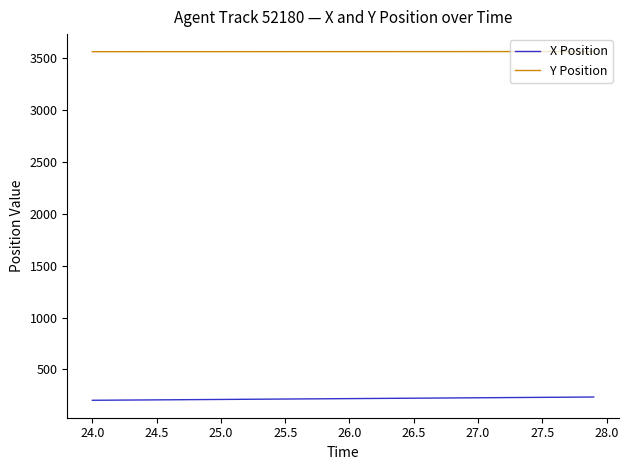

Which series has the largest total across all categories?

Y Position